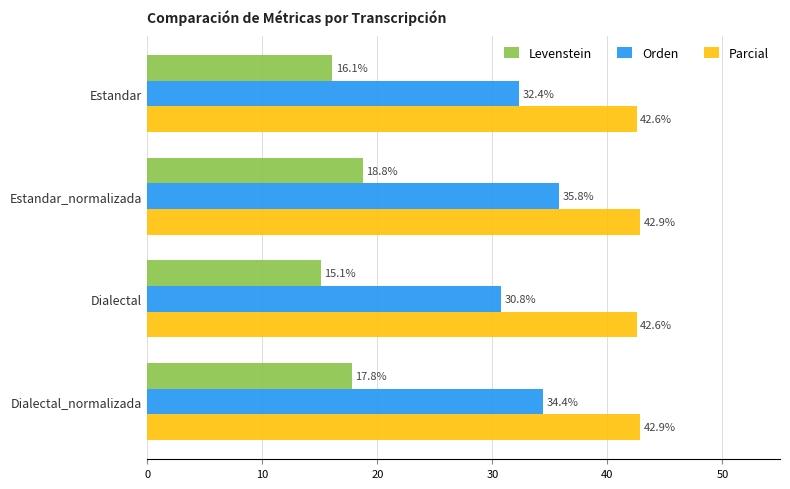

What is the lowest value of the Parcial series?

42.6